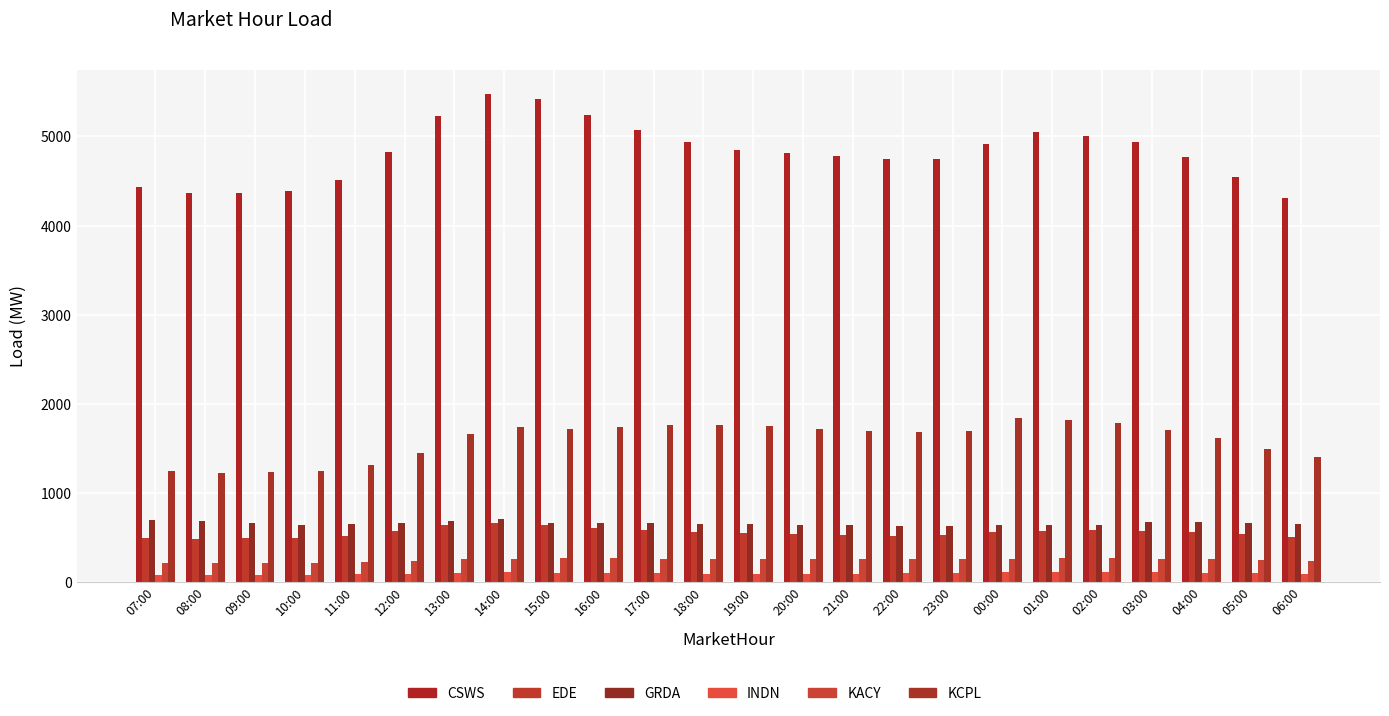

Read the KACY value at 08:00.

210.9